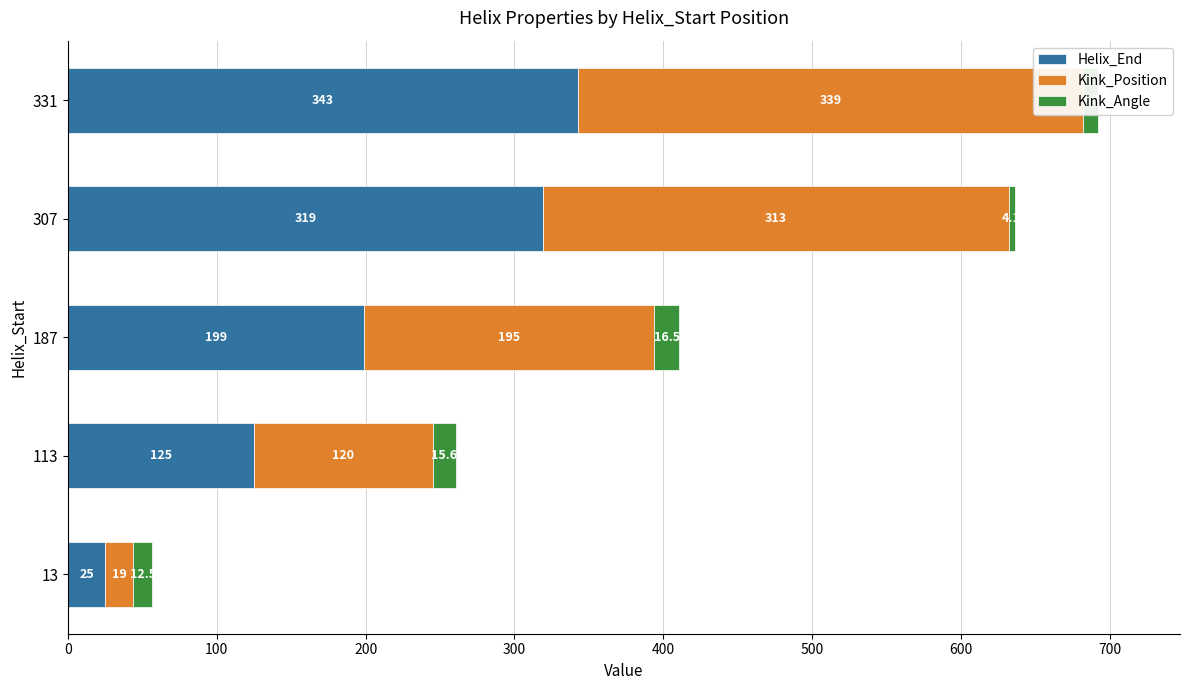

Reading right to left, what are all the values shown in this chart?

Helix_End: 343.0	319.0	199.0	125.0	25.0
Kink_Position: 339.0	313.0	195.0	120.0	19.0
Kink_Angle: 9.8	4.1	16.5	15.6	12.5